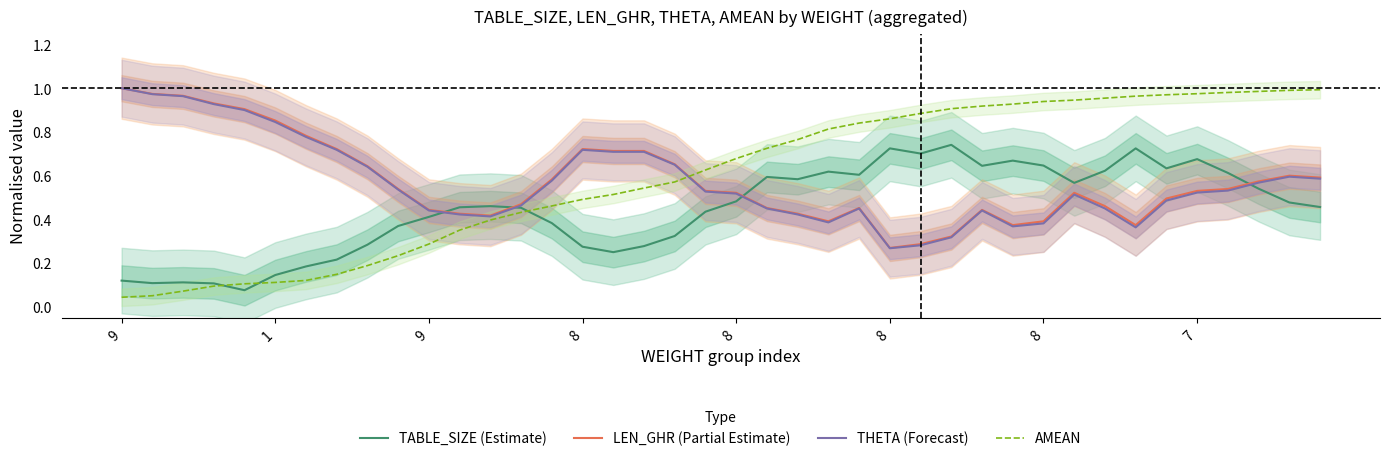

What is the maximum value shown in the chart?

1.0